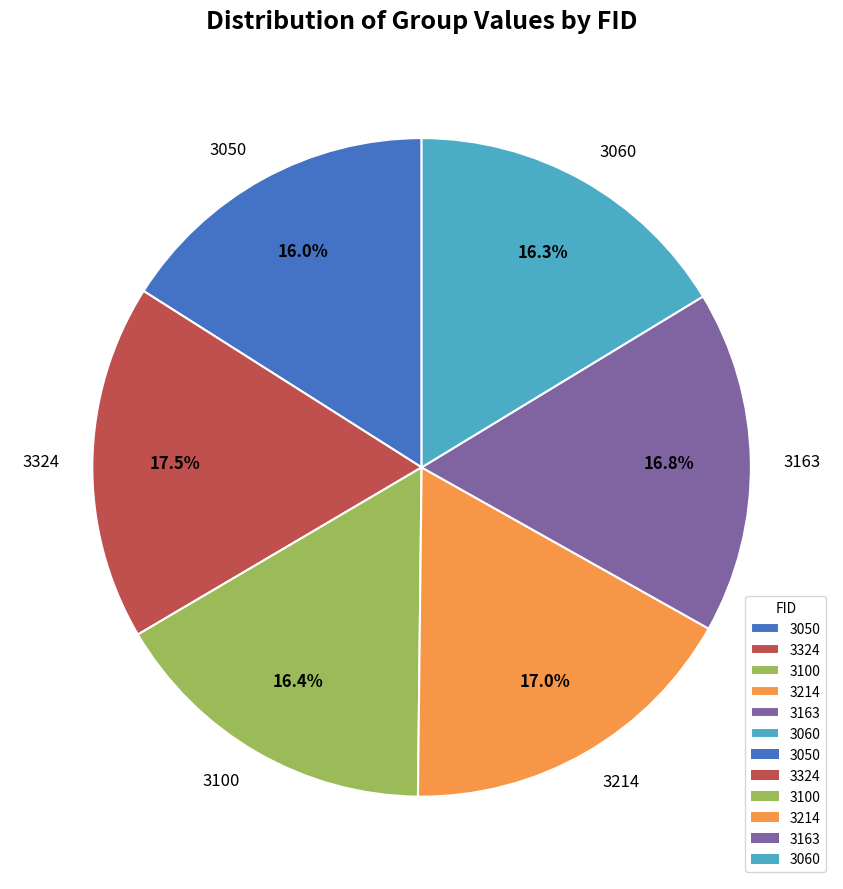

To the nearest percent, what is the average slice percentage?

17%